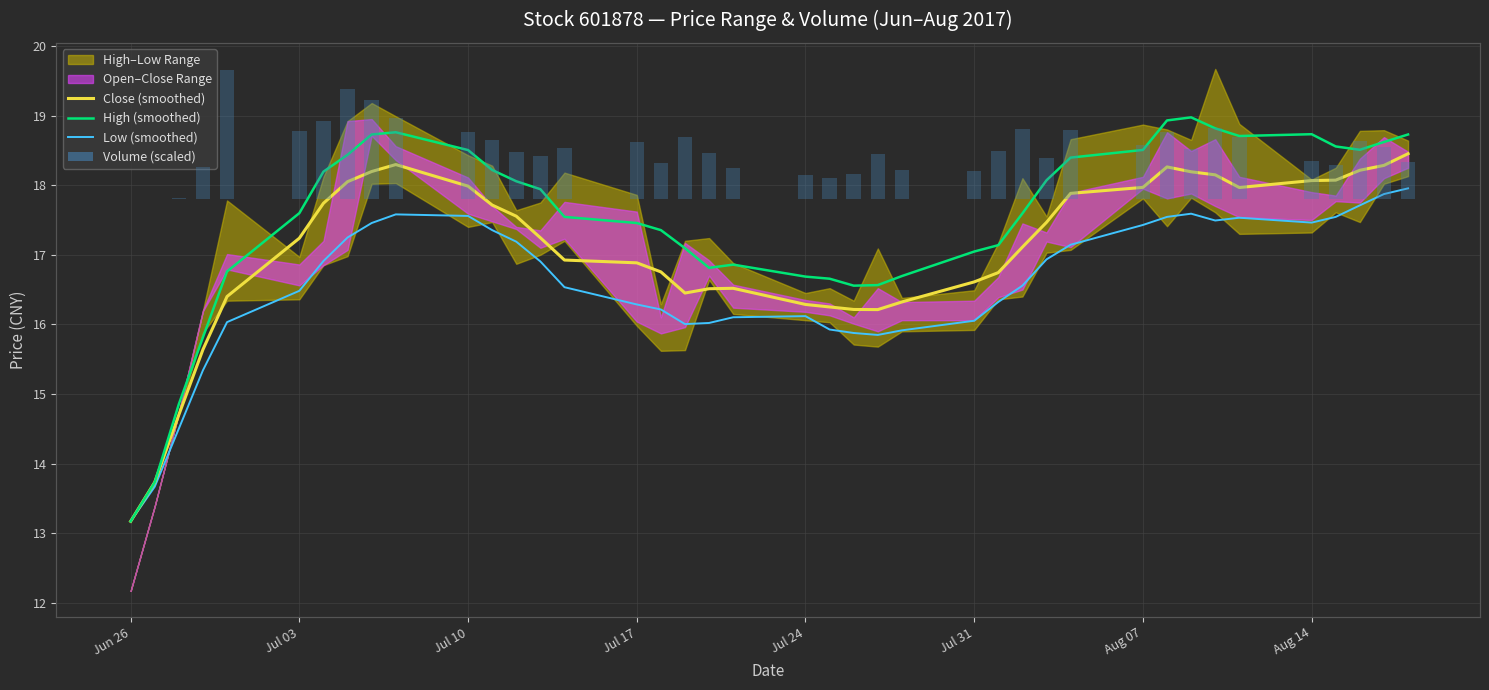

Are the bars grouped side by side (vs. stacked)?

Yes